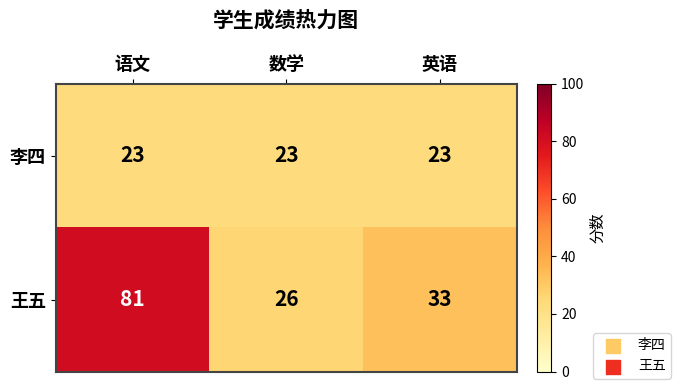

List the series in order of their peak value, lowest first.

李四, 王五